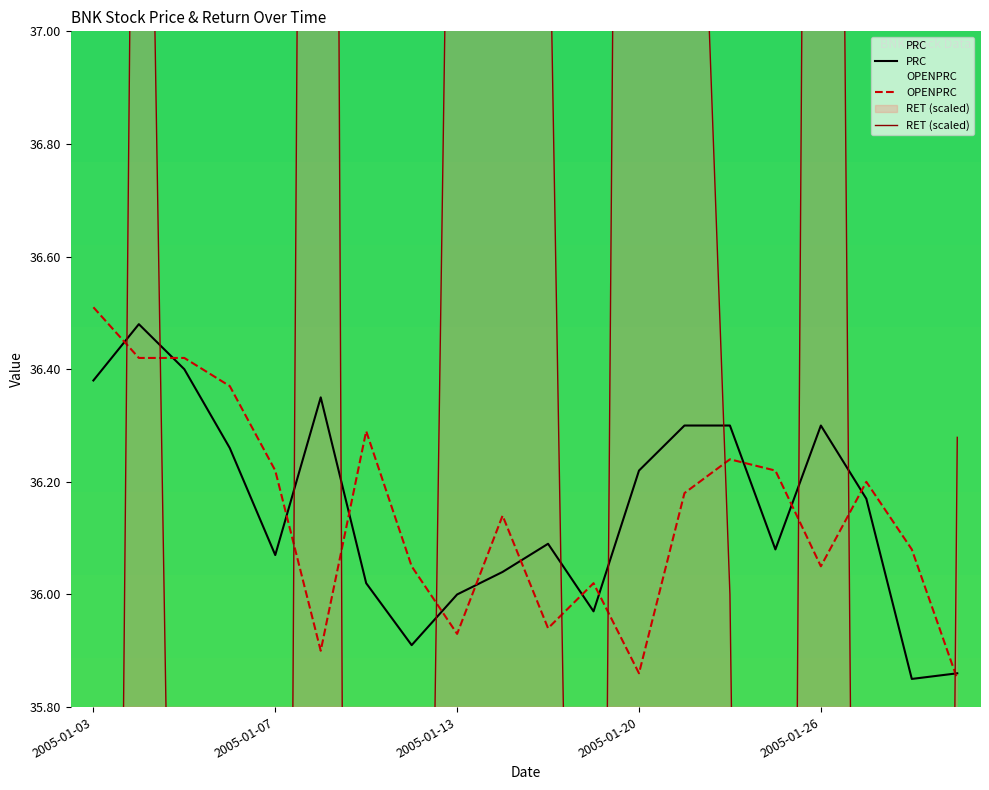

Between 2005-01-12 and 2005-01-19, which is larger?

2005-01-19